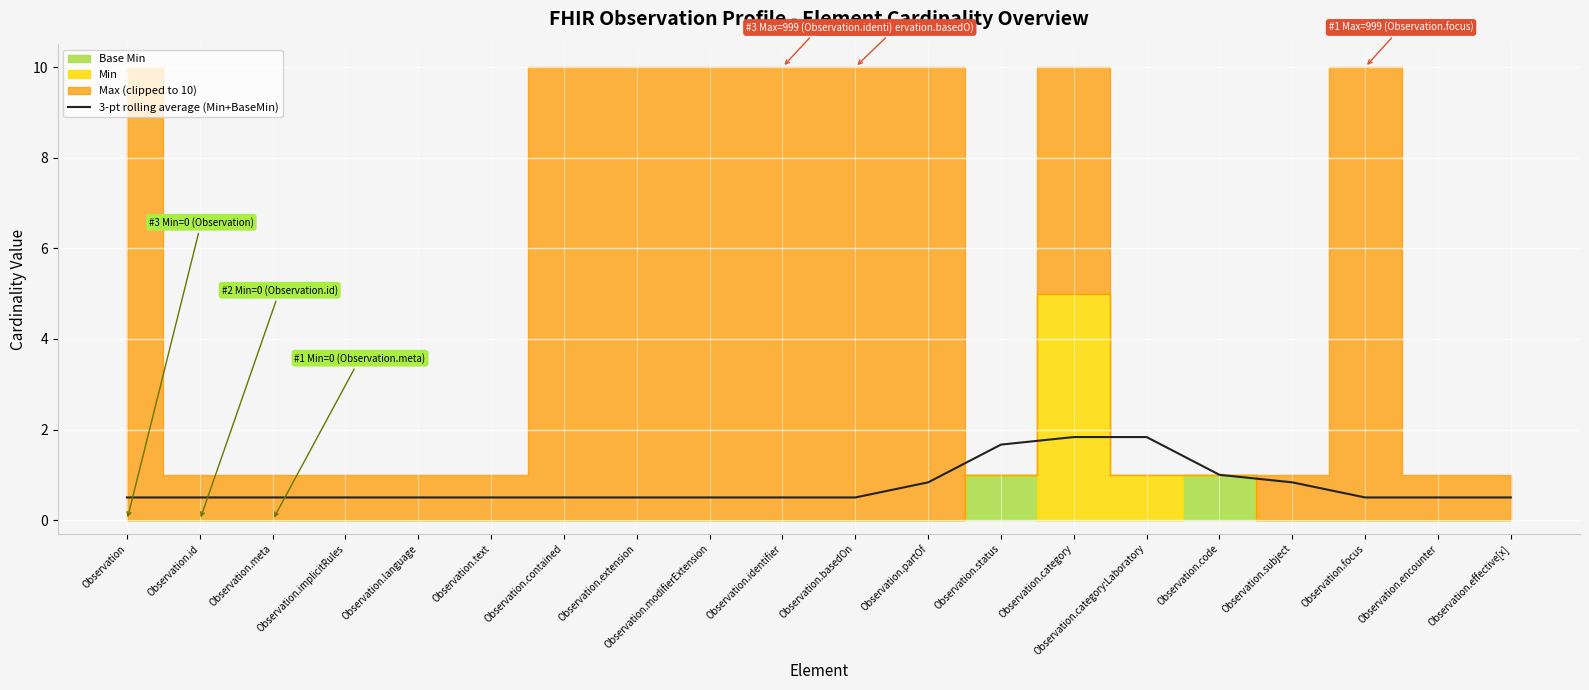

What is the value of the 8th point from the left?

0.5